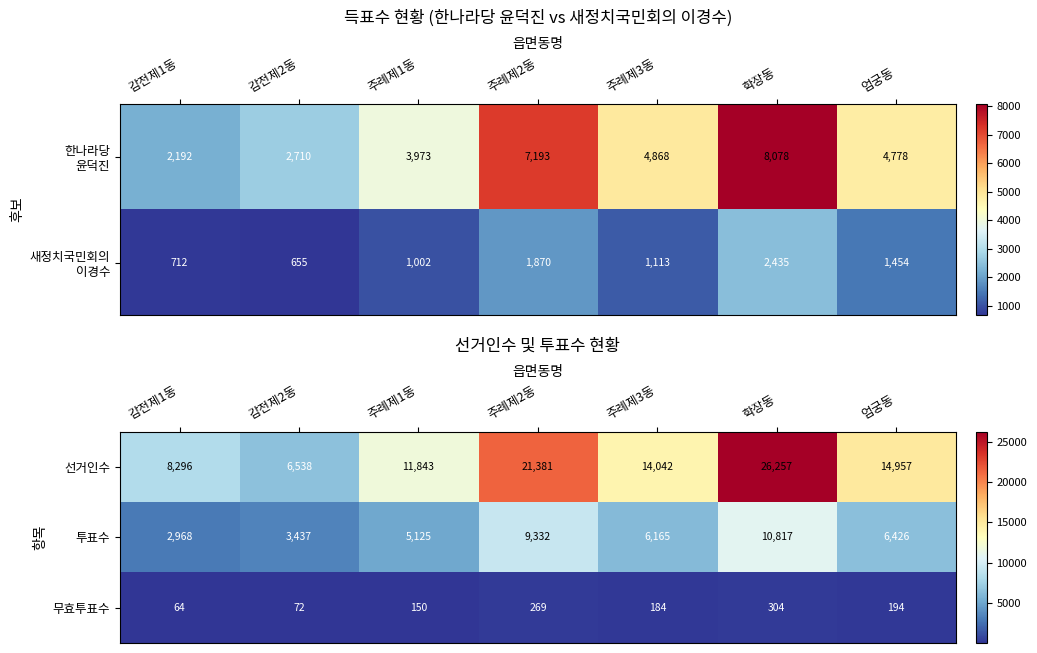

True or false: 선거인수 has a value of 13108 at 감전제1동.

False